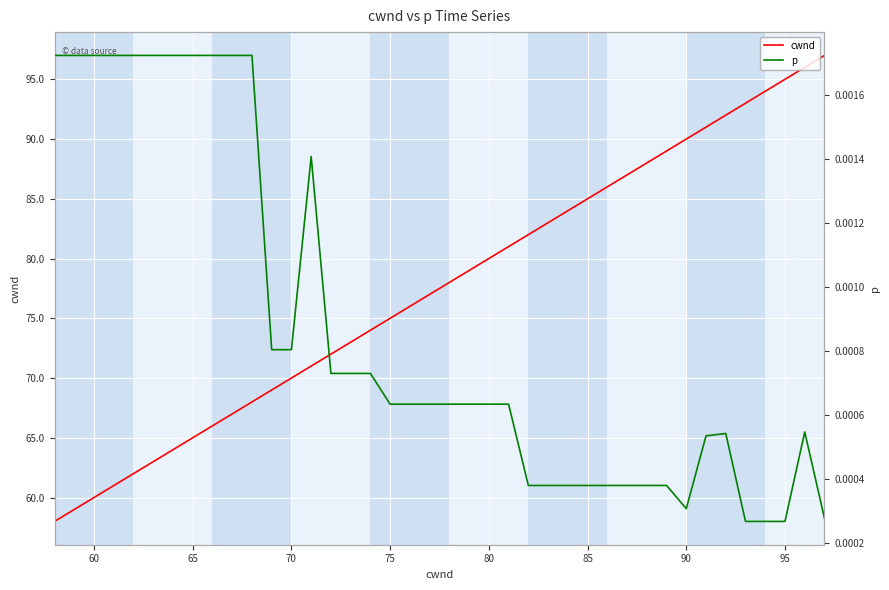

List the series in order of their peak value, lowest first.

p, cwnd